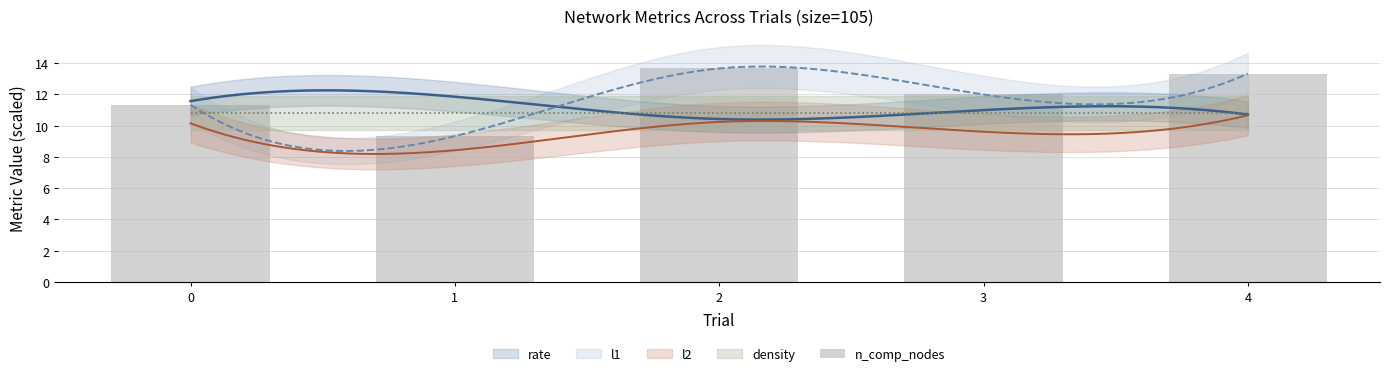

Reading right to left, what are all the values shown in this chart?

4=13.3	3=12.0	2=13.7	1=9.3	0=11.3